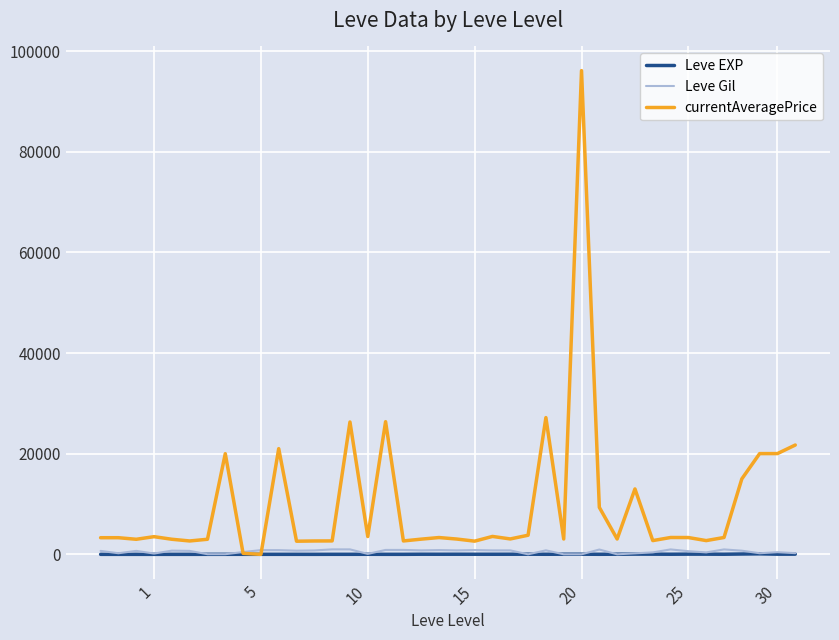

Which series has the largest total across all categories?

currentAveragePrice